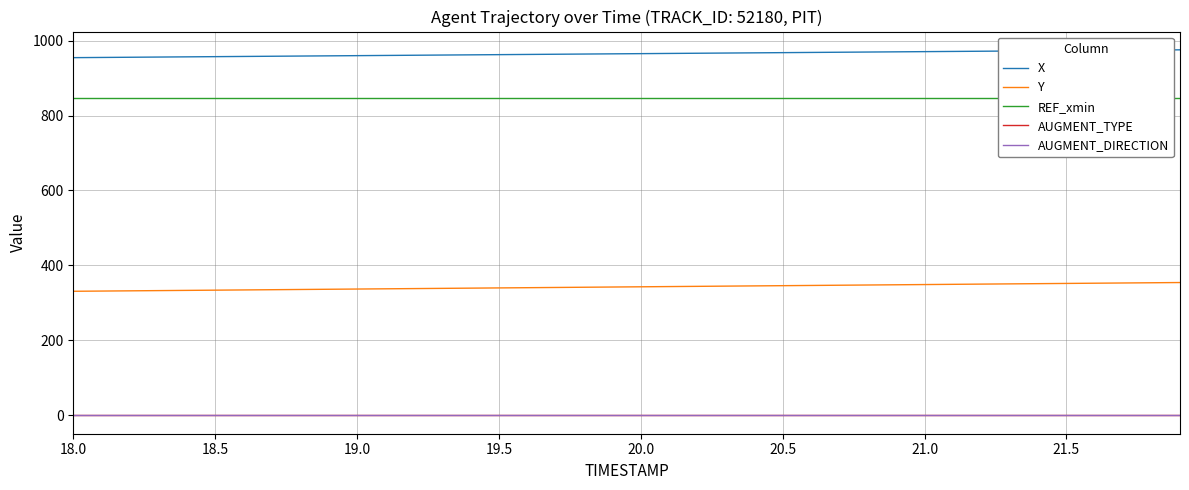

Does the chart have visible grid lines?

Yes